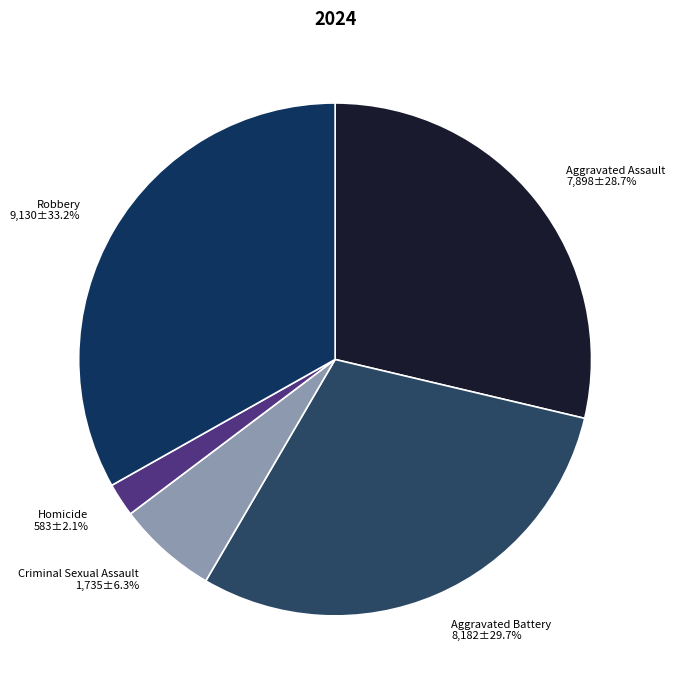

To the nearest percent, what portion does Aggravated Assault represent?

29%